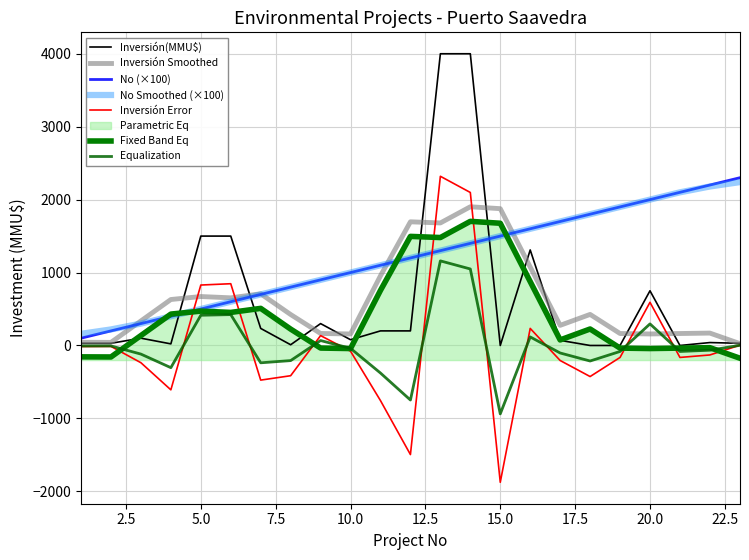

The value of Inversión(MMU$) at 22/04/2008 is 0. True or false?

True